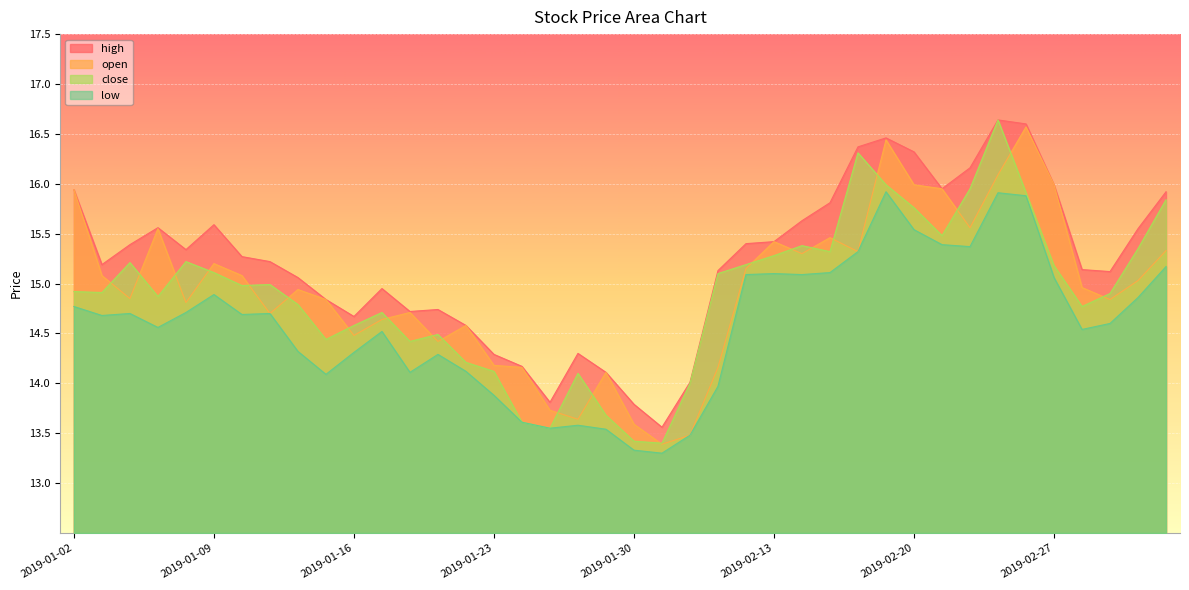

What is the label of the 14th point from the left?

2019-01-21